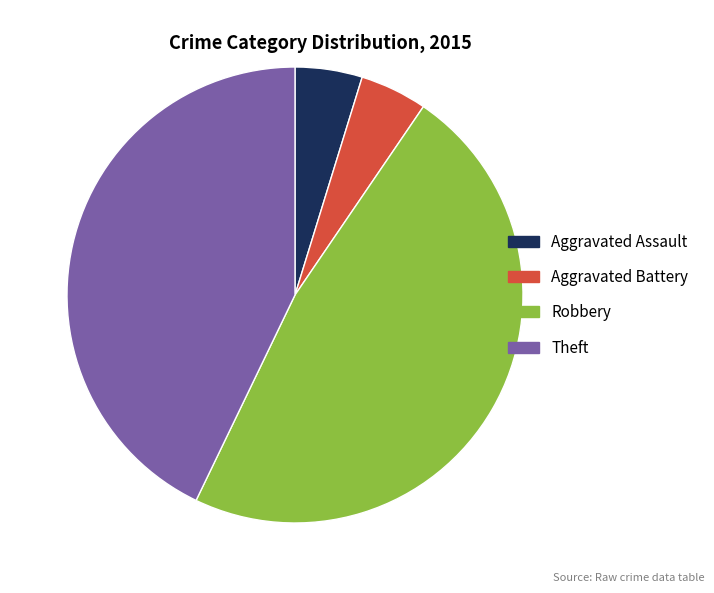

Combined, do Theft and Aggravated Battery account for over 50%?

No